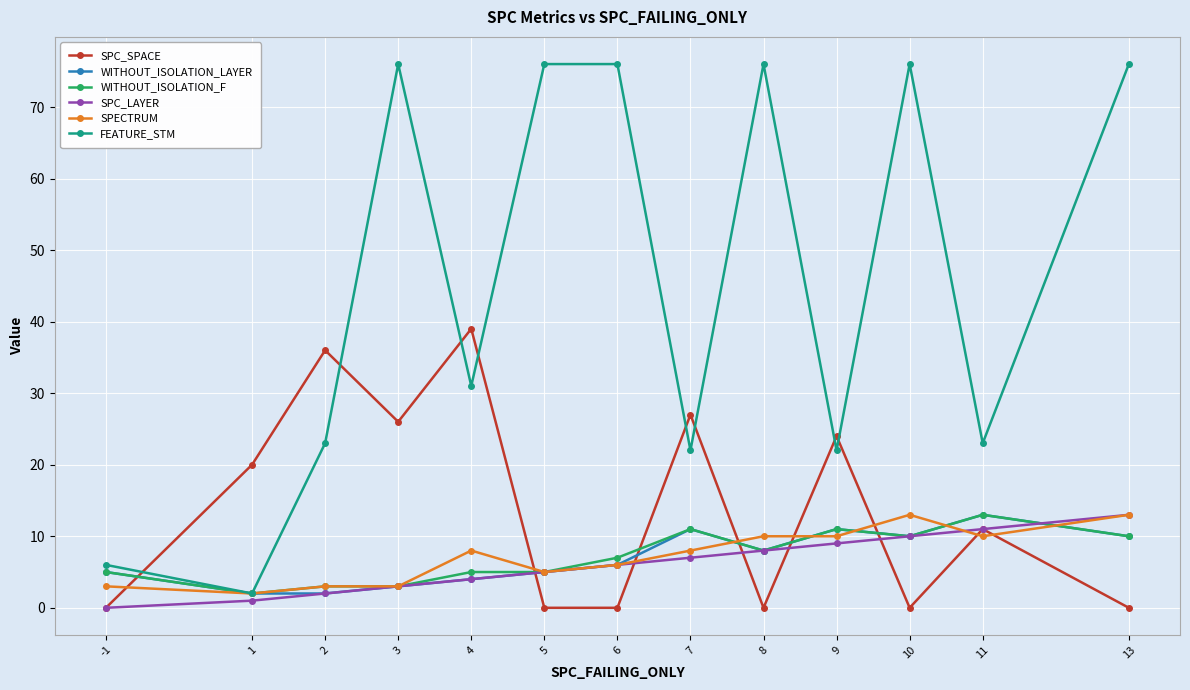

True or false: SPECTRUM has more than 0 points higher than both neighbors.

True